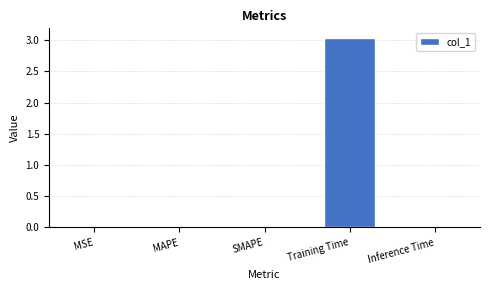

Which has a higher value, SMAPE or Training Time?

Training Time